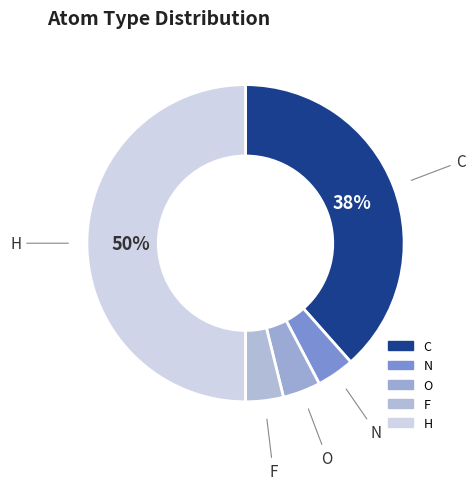

Is the sum of N and F greater than half?

No